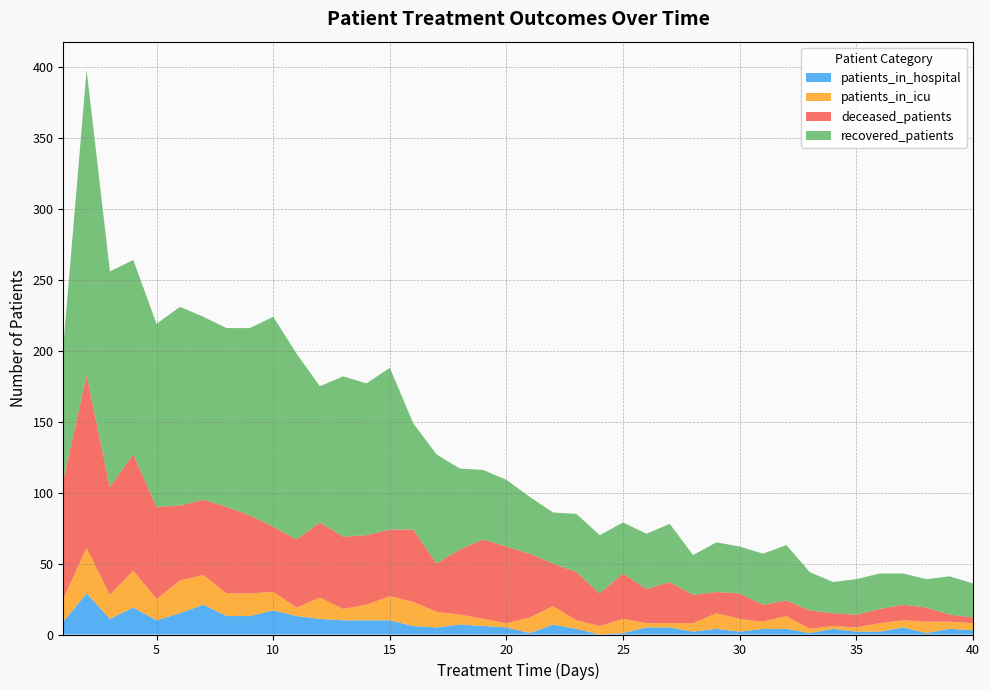

Reading left to right, transcribe all the data shown in this chart.

recovered_patients: 1=94	2=215	3=152	4=137	5=129	6=140	7=129	8=126	9=132	10=148	11=131	12=96	13=113	14=107	15=114	16=75	17=77	18=57	19=49	20=47	21=40	22=36	23=41	24=41	25=36	26=39	27=41	28=28	29=35	30=33	31=36	32=39	33=27	34=22	35=25	36=25	37=22	38=20	39=27	40=24
deceased_patients: 1=84	2=122	3=76	4=82	5=65	6=53	7=53	8=61	9=55	10=46	11=48	12=53	13=51	14=49	15=47	16=51	17=34	18=46	19=56	20=54	21=45	22=30	23=34	24=23	25=32	26=24	27=29	28=20	29=15	30=18	31=12	32=11	33=13	34=9	35=9	36=10	37=11	38=10	39=5	40=4
patients_in_icu: 1=16	2=32	3=17	4=26	5=15	6=23	7=21	8=16	9=16	10=13	11=6	12=15	13=8	14=11	15=17	16=17	17=11	18=7	19=5	20=3	21=11	22=13	23=6	24=6	25=10	26=3	27=3	28=6	29=11	30=9	31=5	32=9	33=3	34=2	35=3	36=6	37=5	38=8	39=5	40=5
patients_in_hospital: 1=9	2=29	3=11	4=19	5=10	6=15	7=21	8=13	9=13	10=17	11=13	12=11	13=10	14=10	15=10	16=6	17=5	18=7	19=6	20=5	21=1	22=7	23=4	24=0	25=1	26=5	27=5	28=2	29=4	30=2	31=4	32=4	33=1	34=4	35=2	36=2	37=5	38=1	39=4	40=3